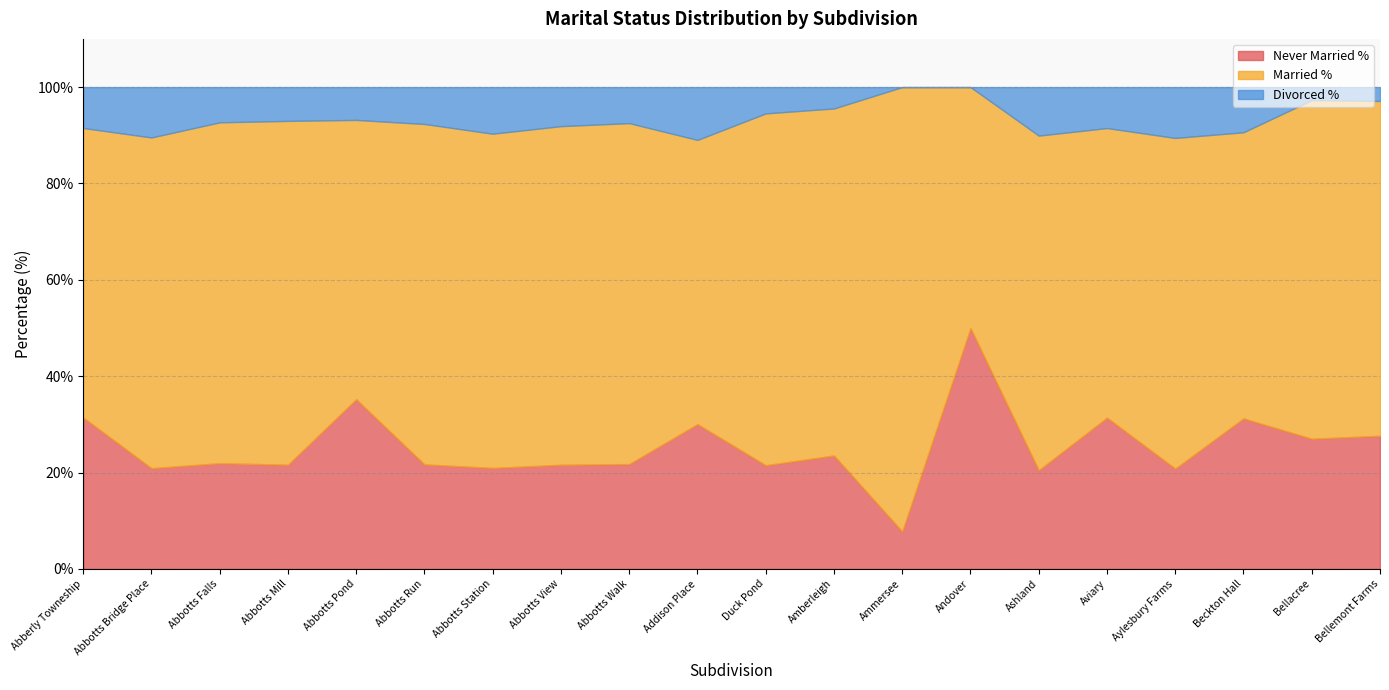

Where does the Divorced % series first go above 7?

Abberly Towneship